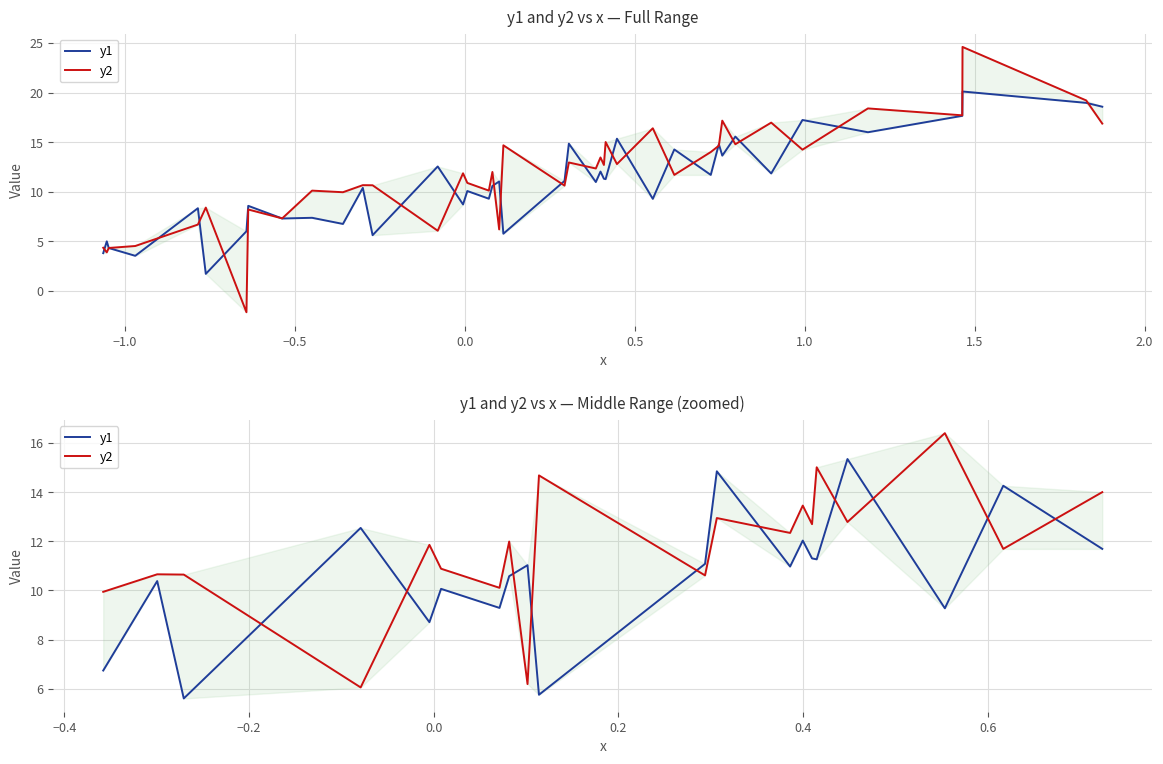

Reading left to right, what are all the values shown in this chart?

y1: 6.7	10.4	5.6	12.5	8.7	10.1	9.3	10.6	11.0	5.8	11.1	14.8	11.0	12.0	11.3	11.3	15.3	9.3	14.3	11.7
y2: 9.9	10.7	10.6	6.1	11.9	10.9	10.1	12.0	6.2	14.7	10.6	12.9	12.3	13.5	12.7	15.0	12.8	16.4	11.7	14.0